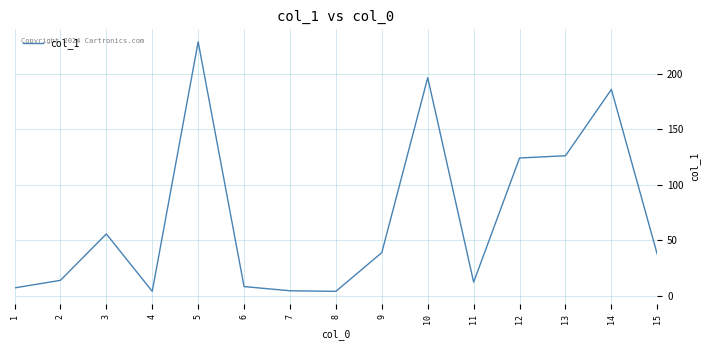

How many values exceed 37?

8